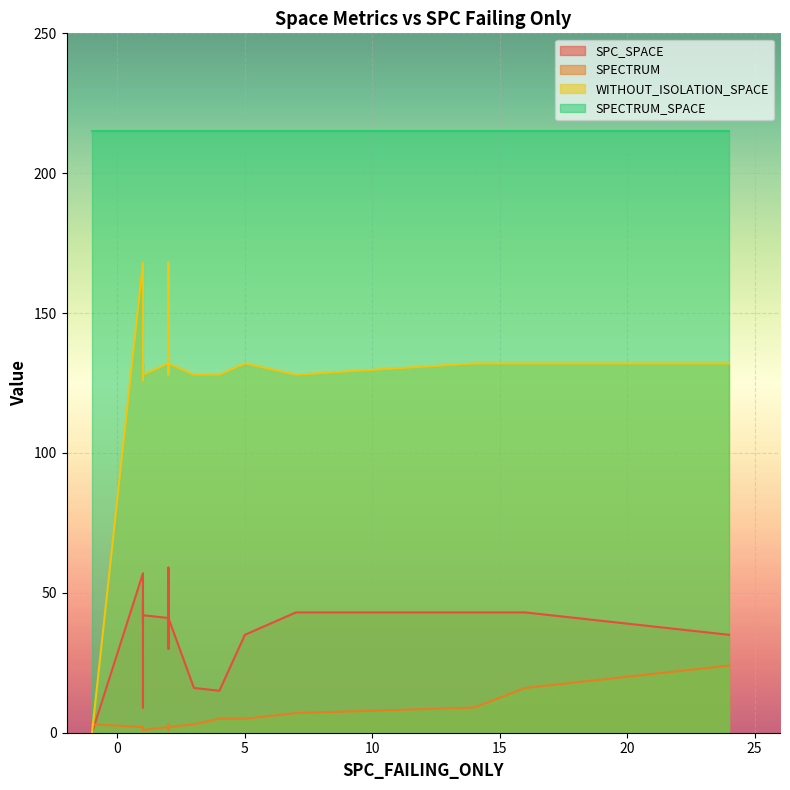

What is the value of the SPECTRUM_SPACE point at the 16th from the left?

215